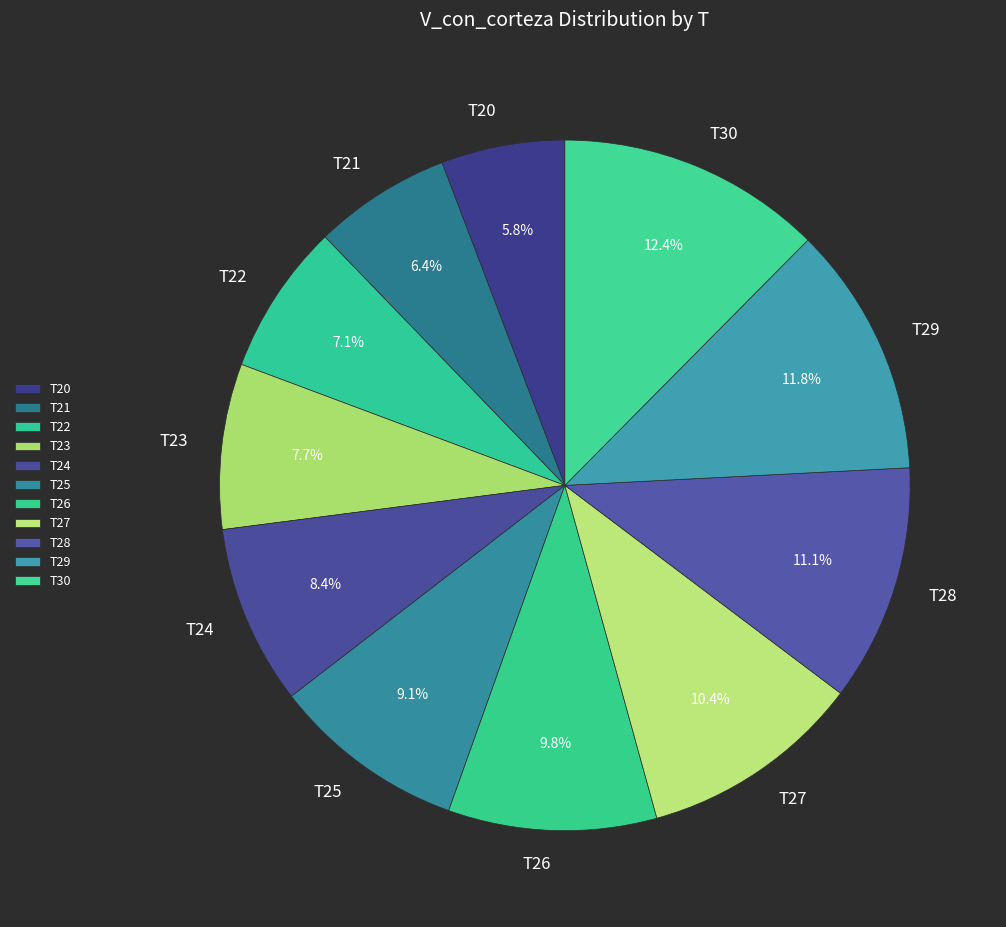

Is there any slice that represents more than half of the pie?

No